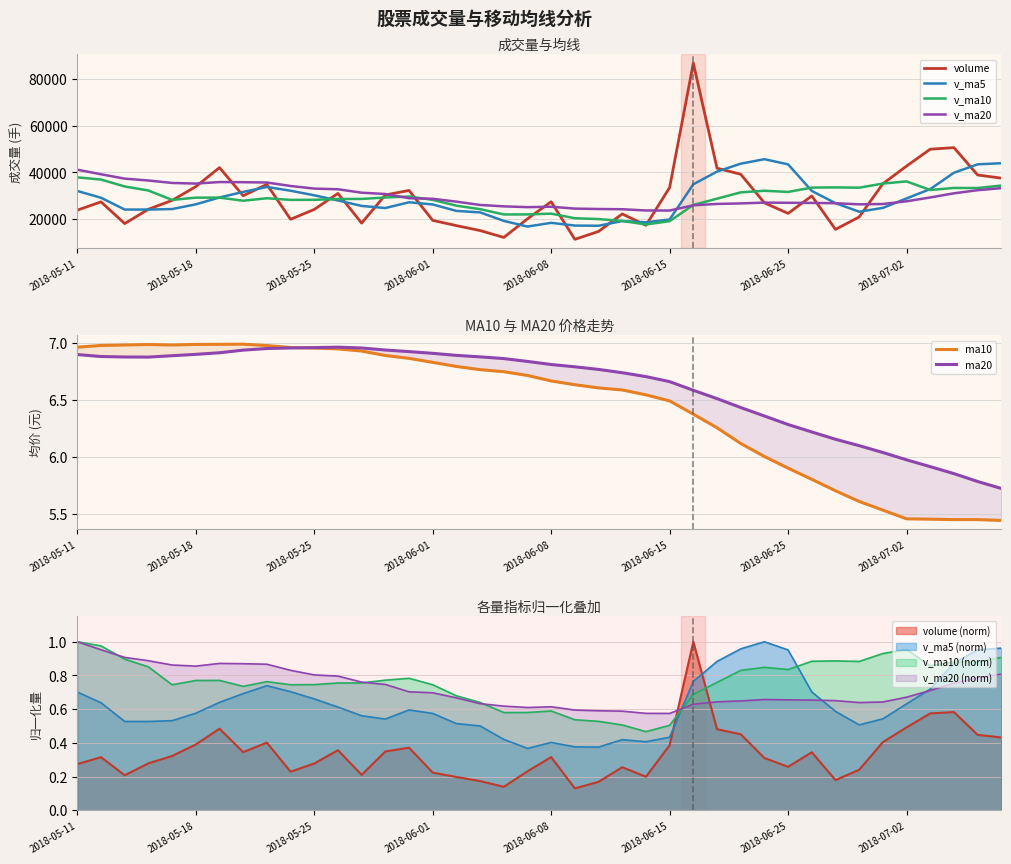

How many data points in v_ma5 are above 27192?

20